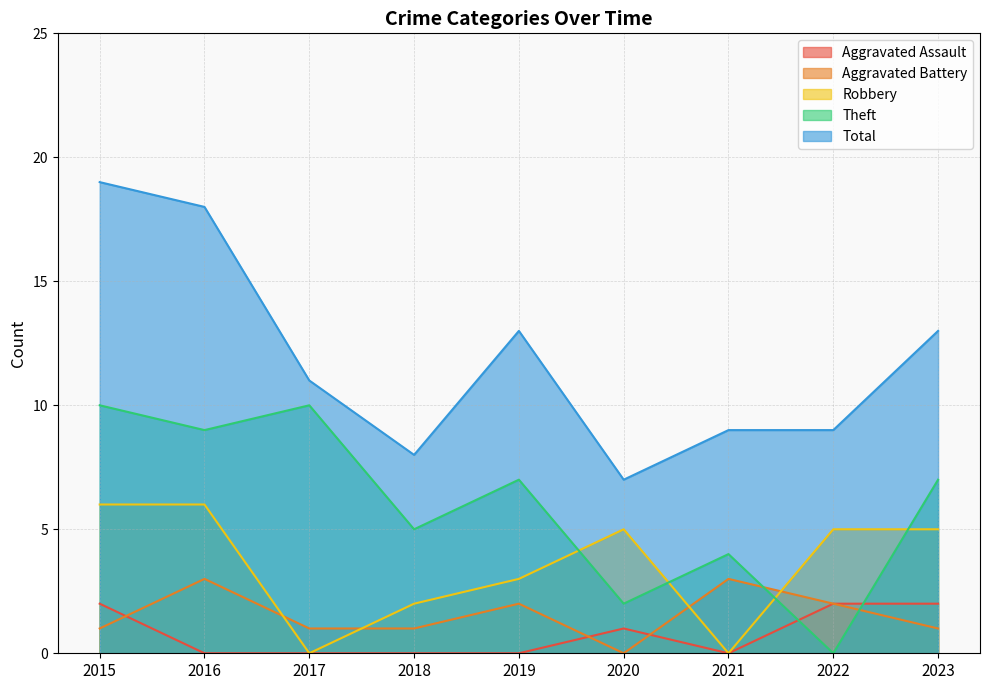

True or false: Aggravated Battery has a value of 1 at 2017.

True